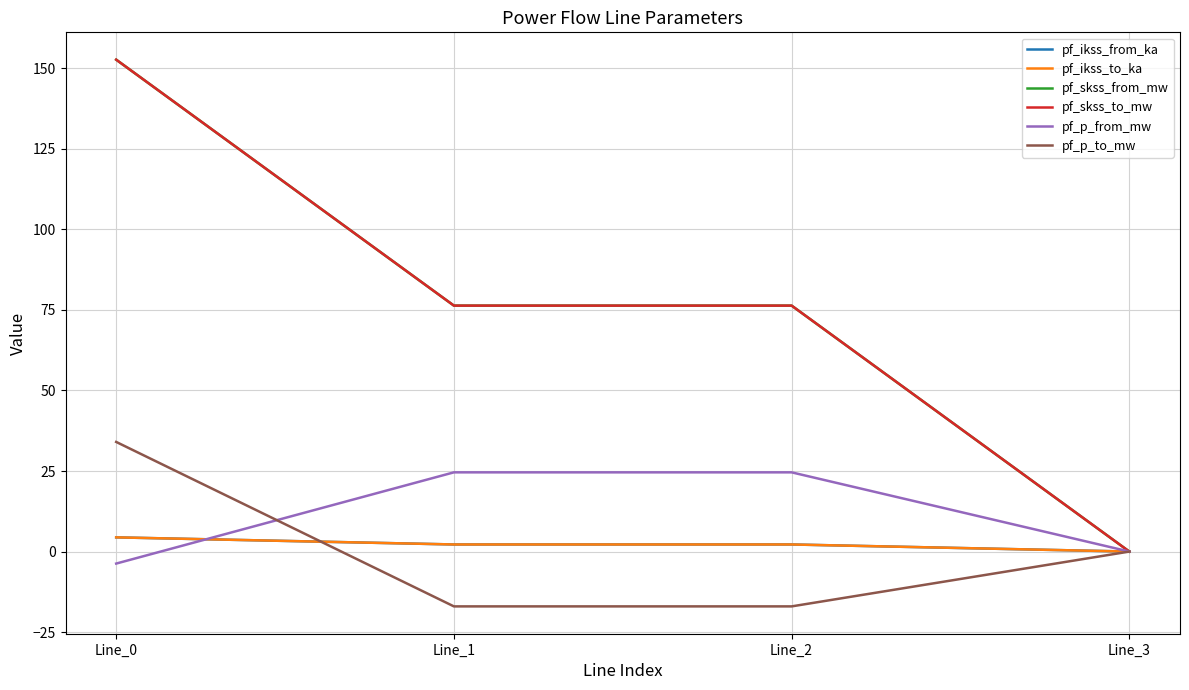

At how many categories does at least one series exceed 123?

1